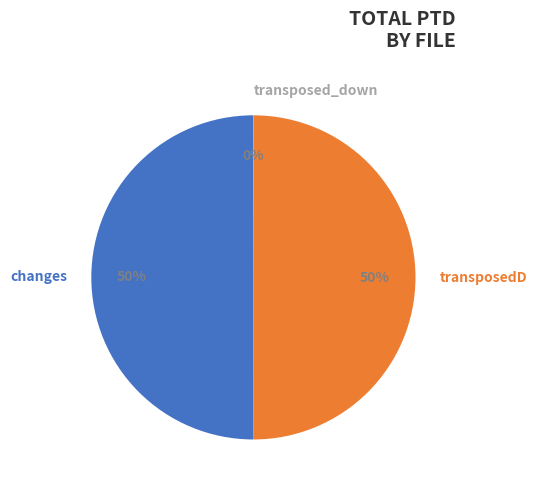

True or false: transposedD accounts for 58% of the total.

False